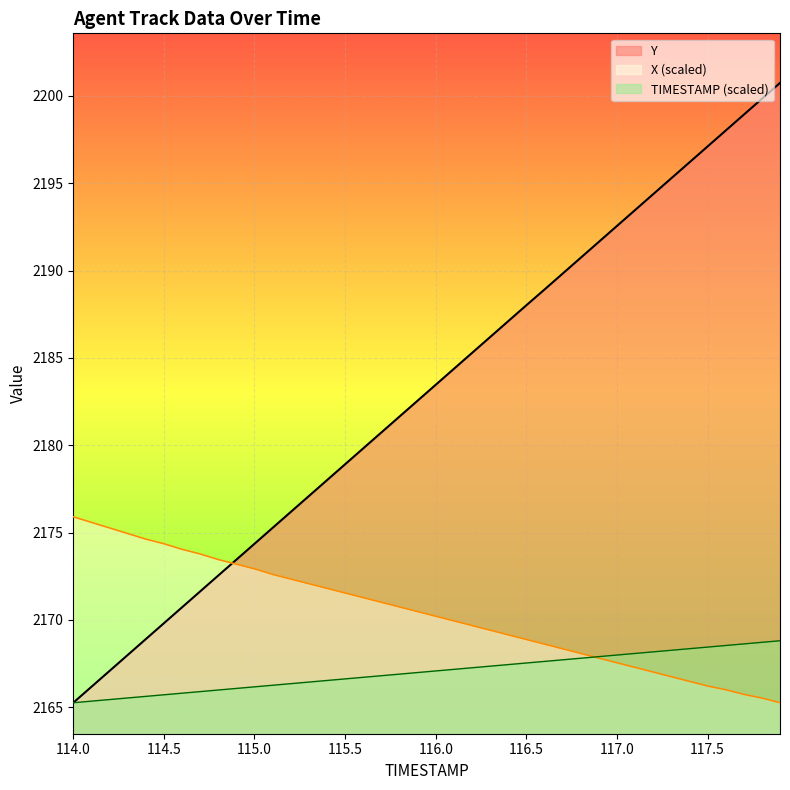

Read the Y value at 116.3.

2186.2